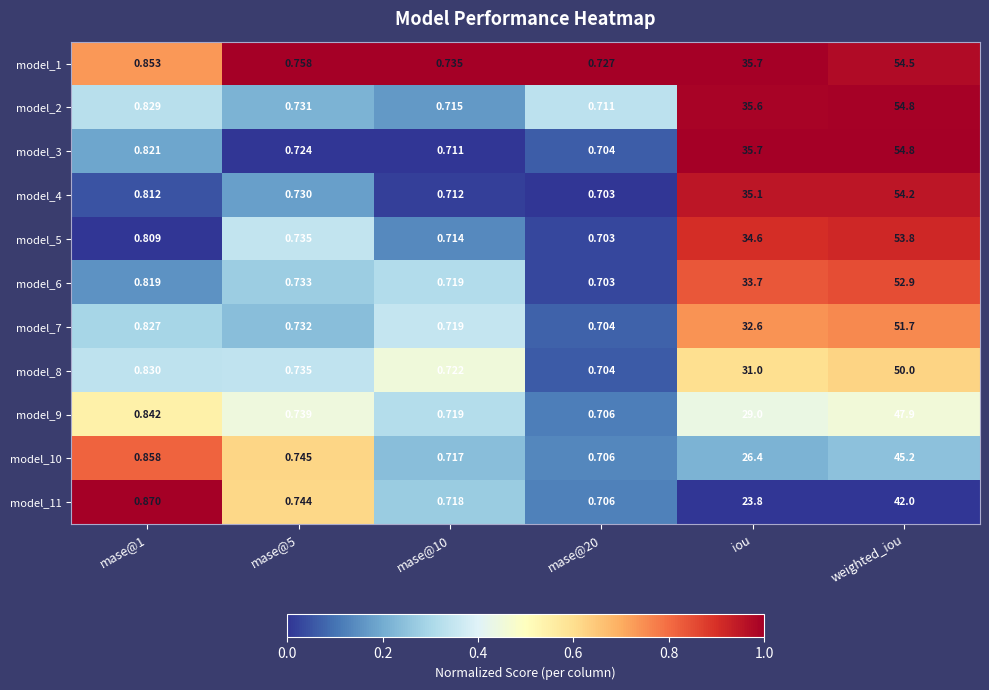

At which category does the chart reach its minimum across all series?

mase@20